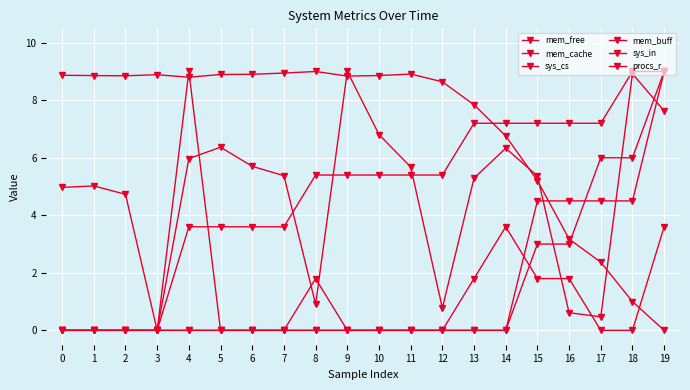

Reading right to left, transcribe all the data shown in this chart.

mem_free: 19=0.0	18=1.0	17=2.4	16=3.2	15=5.2	14=6.8	13=7.8	12=8.6	11=8.9	10=8.9	9=8.8	8=9.0	7=8.9	6=8.9	5=8.9	4=8.8	3=8.9	2=8.8	1=8.9	0=8.9
mem_cache: 19=7.6	18=8.9	17=0.5	16=0.6	15=5.4	14=6.3	13=5.3	12=0.8	11=5.7	10=6.8	9=9.0	8=0.9	7=5.4	6=5.7	5=6.4	4=6.0	3=0.0	2=4.7	1=5.0	0=5.0
sys_cs: 19=9.0	18=6.0	17=6.0	16=3.0	15=3.0	14=0.0	13=0.0	12=0.0	11=0.0	10=0.0	9=0.0	8=0.0	7=0.0	6=0.0	5=0.0	4=0.0	3=0.0	2=0.0	1=0.0	0=0.0
mem_buff: 19=9.0	18=9.0	17=7.2	16=7.2	15=7.2	14=7.2	13=7.2	12=5.4	11=5.4	10=5.4	9=5.4	8=5.4	7=3.6	6=3.6	5=3.6	4=3.6	3=0.0	2=0.0	1=0.0	0=0.0
sys_in: 19=9.0	18=4.5	17=4.5	16=4.5	15=4.5	14=0.0	13=0.0	12=0.0	11=0.0	10=0.0	9=0.0	8=0.0	7=0.0	6=0.0	5=0.0	4=0.0	3=0.0	2=0.0	1=0.0	0=0.0
procs_r: 19=3.6	18=0.0	17=0.0	16=1.8	15=1.8	14=3.6	13=1.8	12=0.0	11=0.0	10=0.0	9=0.0	8=1.8	7=0.0	6=0.0	5=0.0	4=9.0	3=0.0	2=0.0	1=0.0	0=0.0